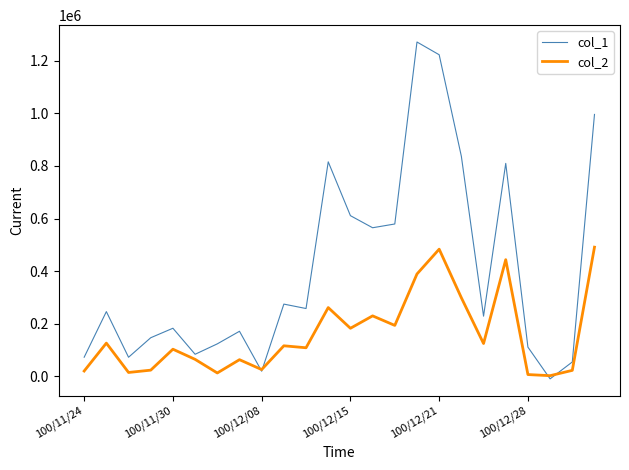

Rank the series by their average value, from highest to lowest.

col_1, col_2